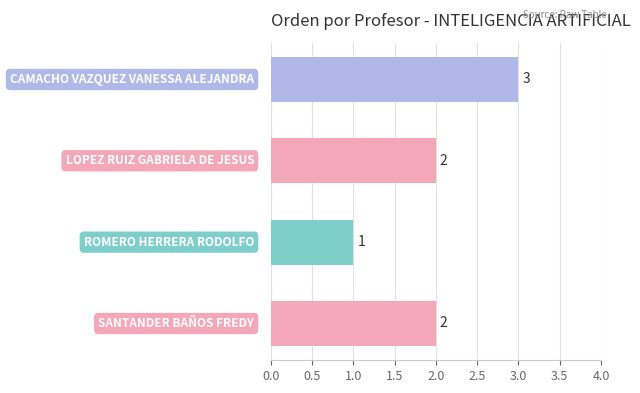

What is the sum of all values?

8